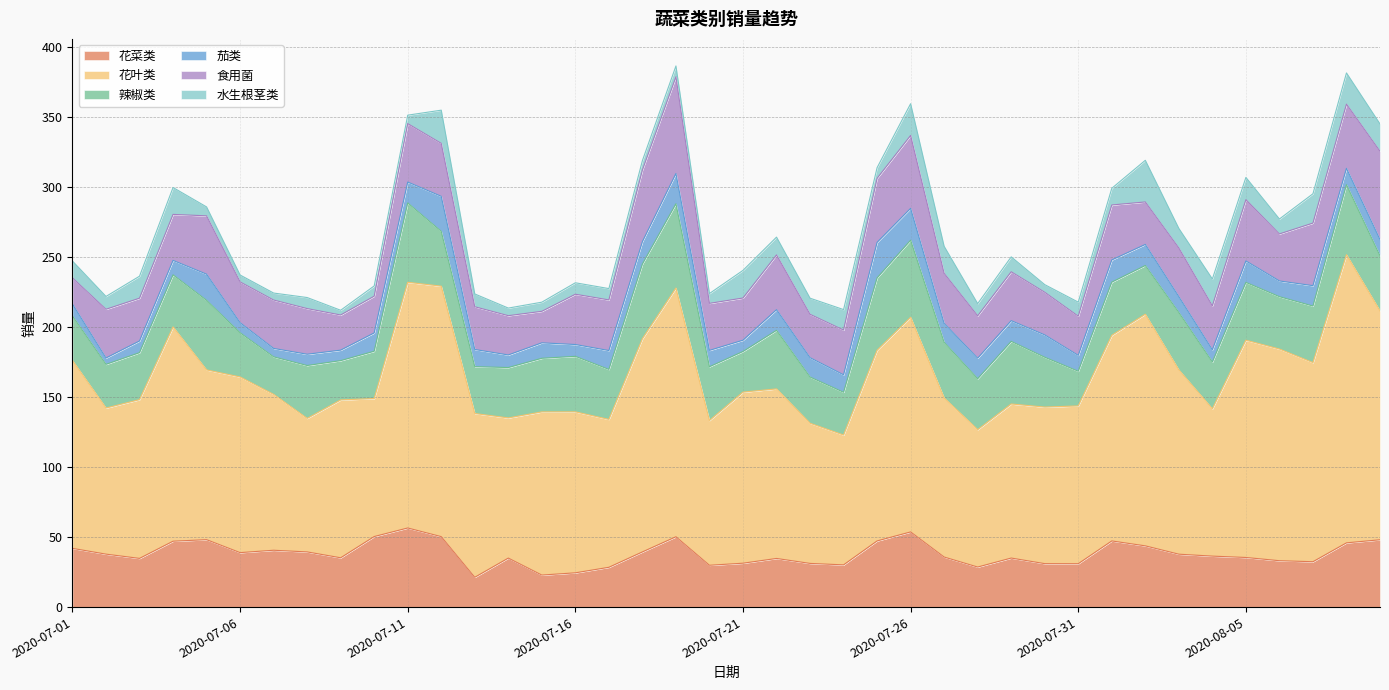

At which category is the sum across all series the highest?

2020-07-19